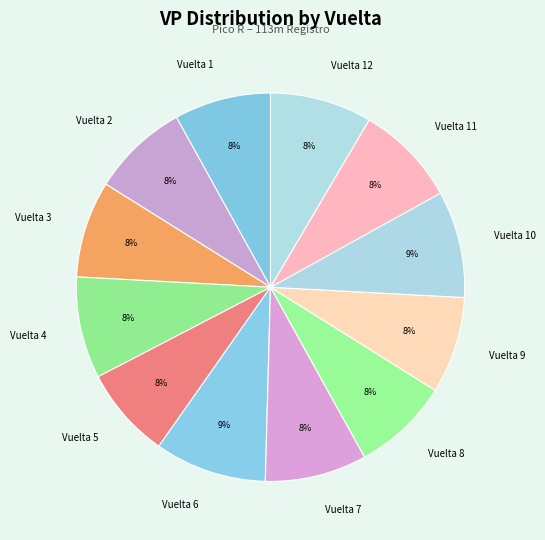

Is Vuelta 4 the majority of the pie?

No